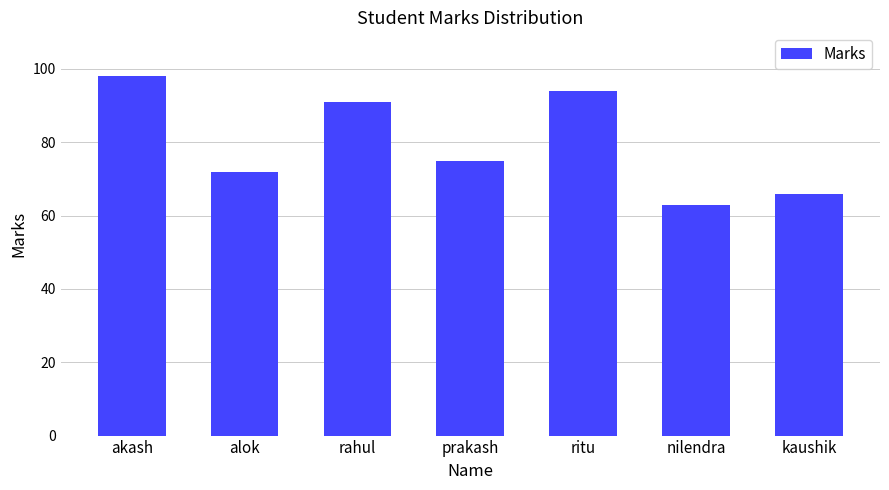

What is the difference between the maximum and minimum values?

35